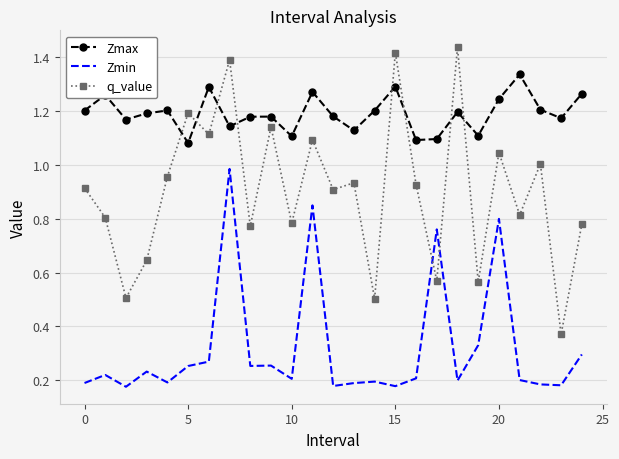

After their last crossing, which series has the higher values: q_value or Zmax?

Zmax